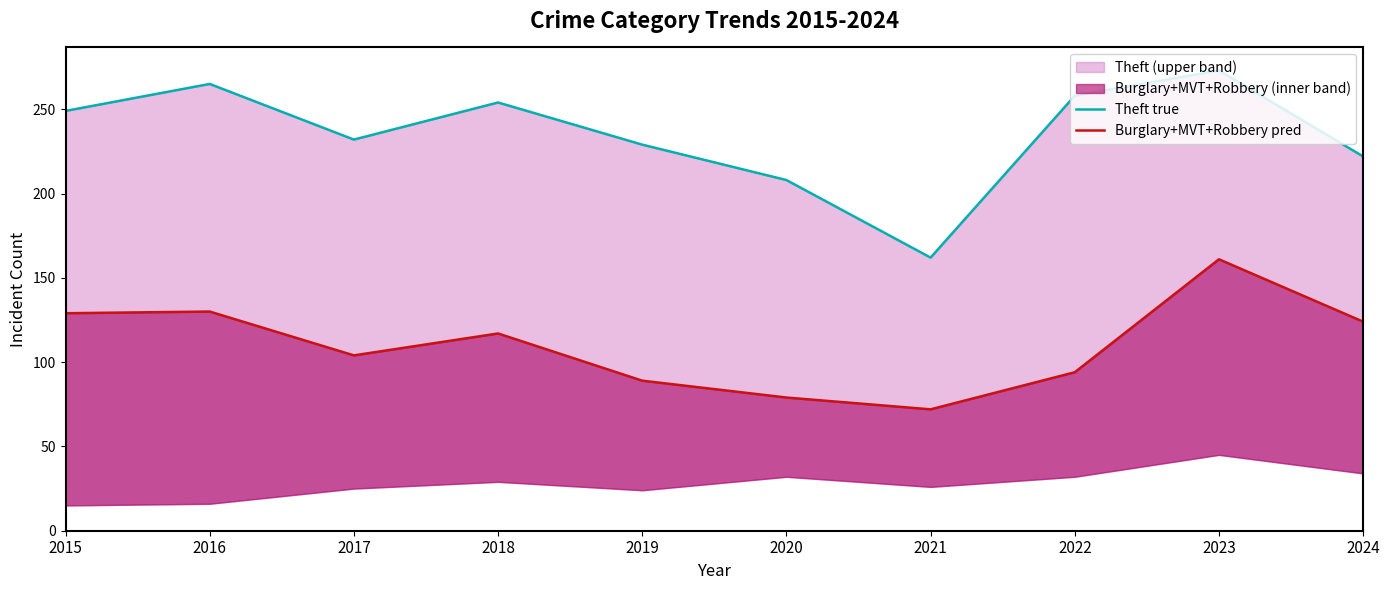

What is the difference between the maximum and second lowest values in the Theft true series?

65